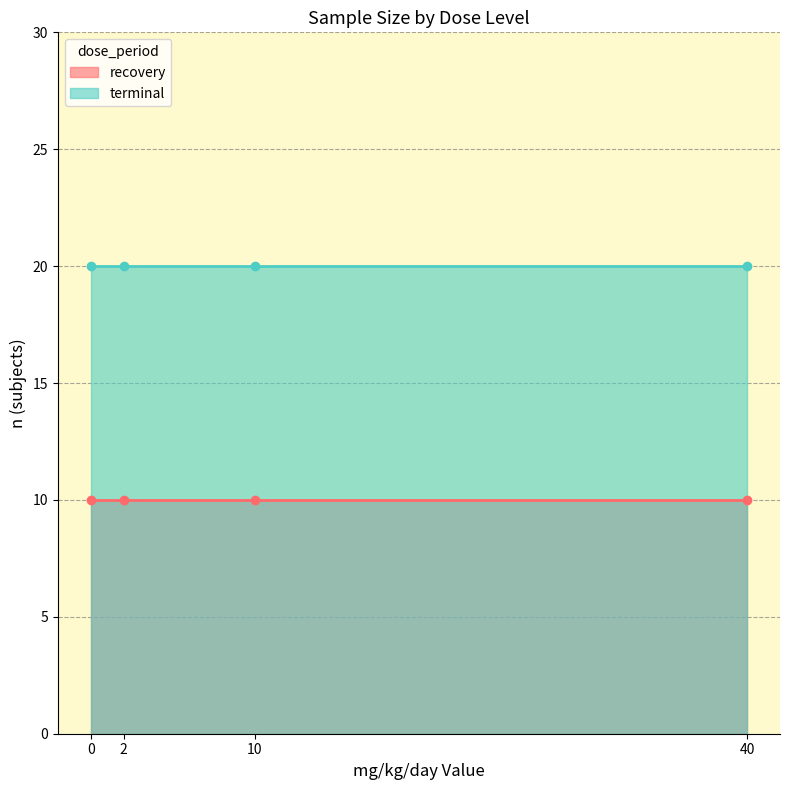

True or false: terminal and recovery cross at least once.

False